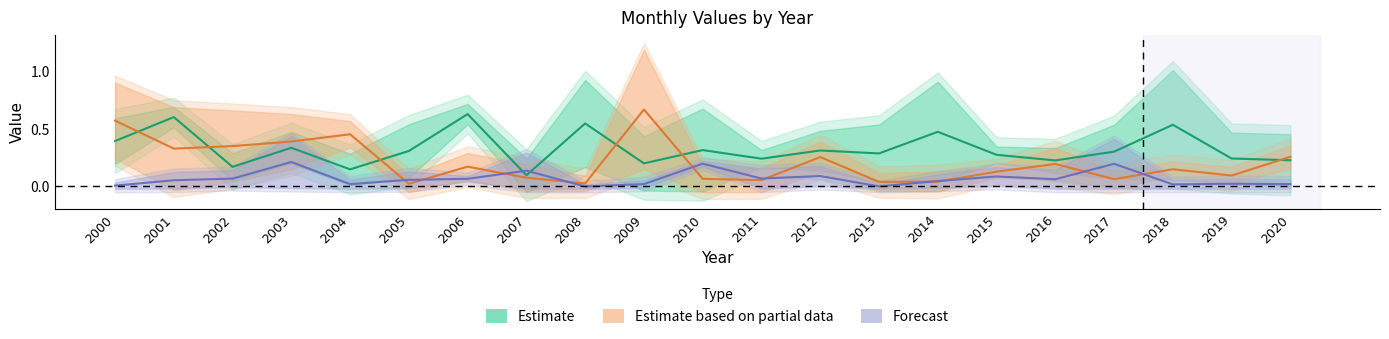

At which category does the chart reach its peak across all series?

2009